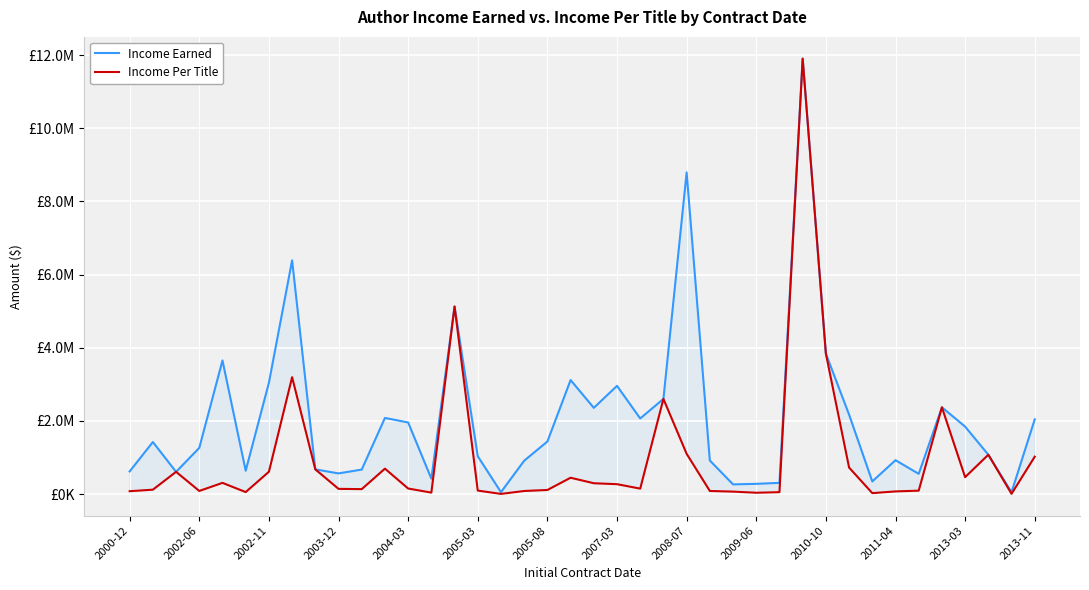

In Income Earned, how many points are lower than both neighbors (excluding endpoints)?

11